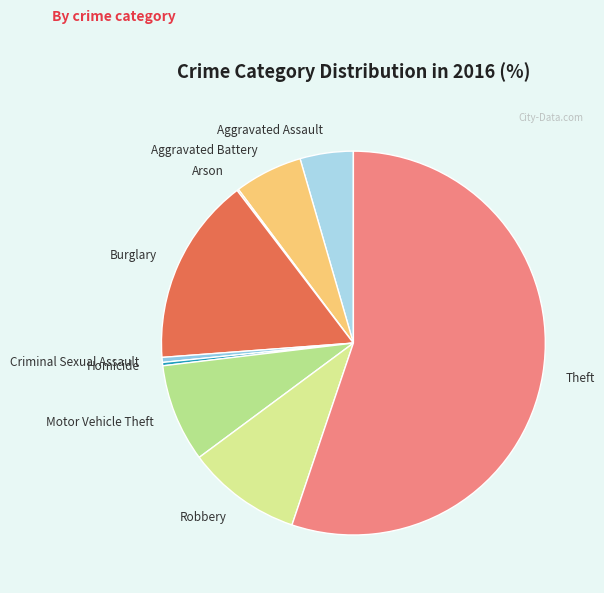

Which category has the biggest portion of the pie?

Theft